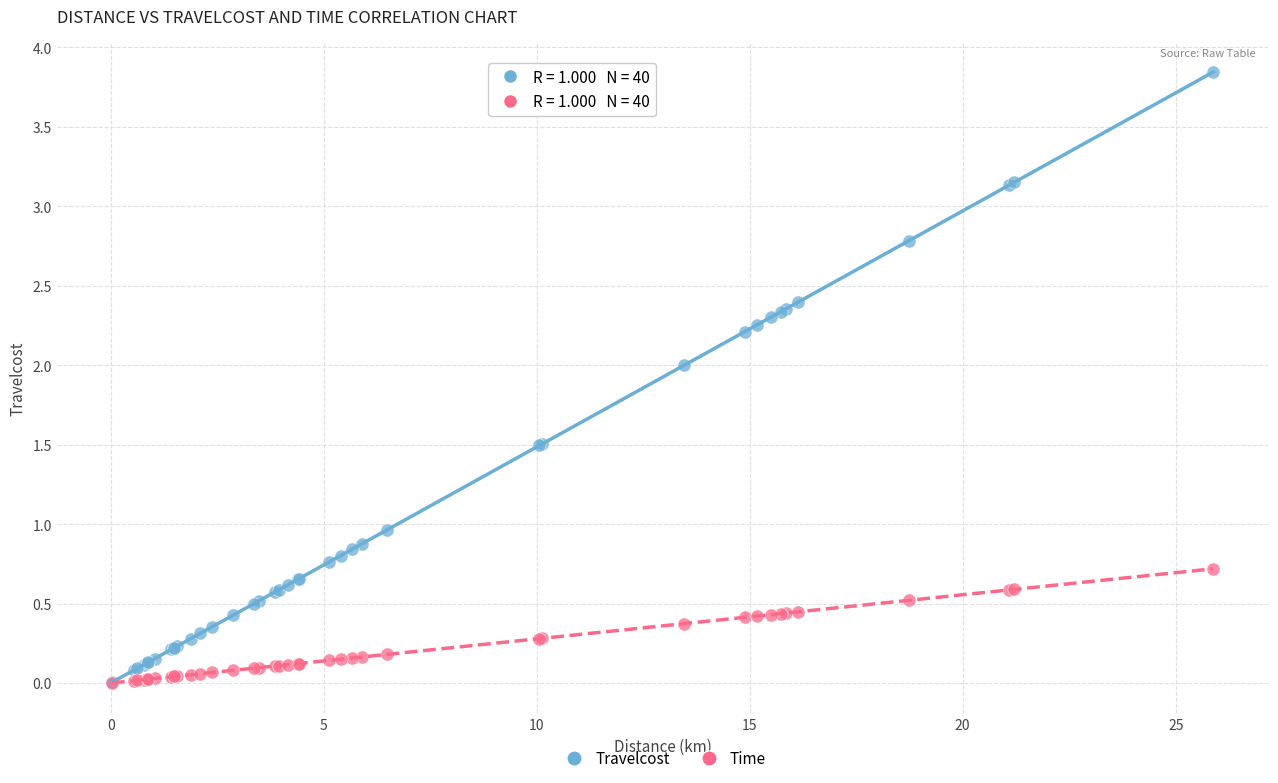

Which series reaches the maximum Y coordinate?

Travelcost